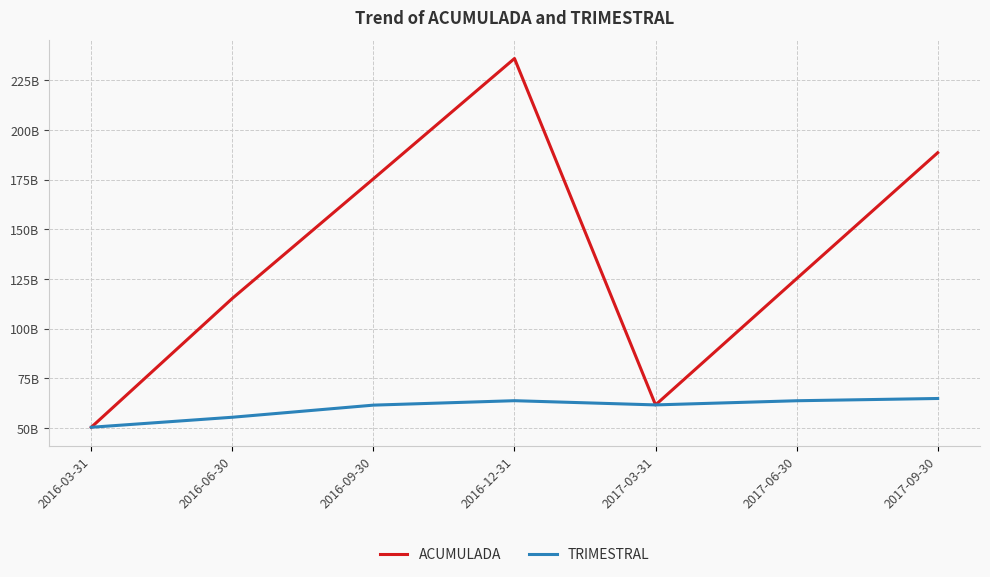

What is the label of the 3rd point from the left?

2016-09-30